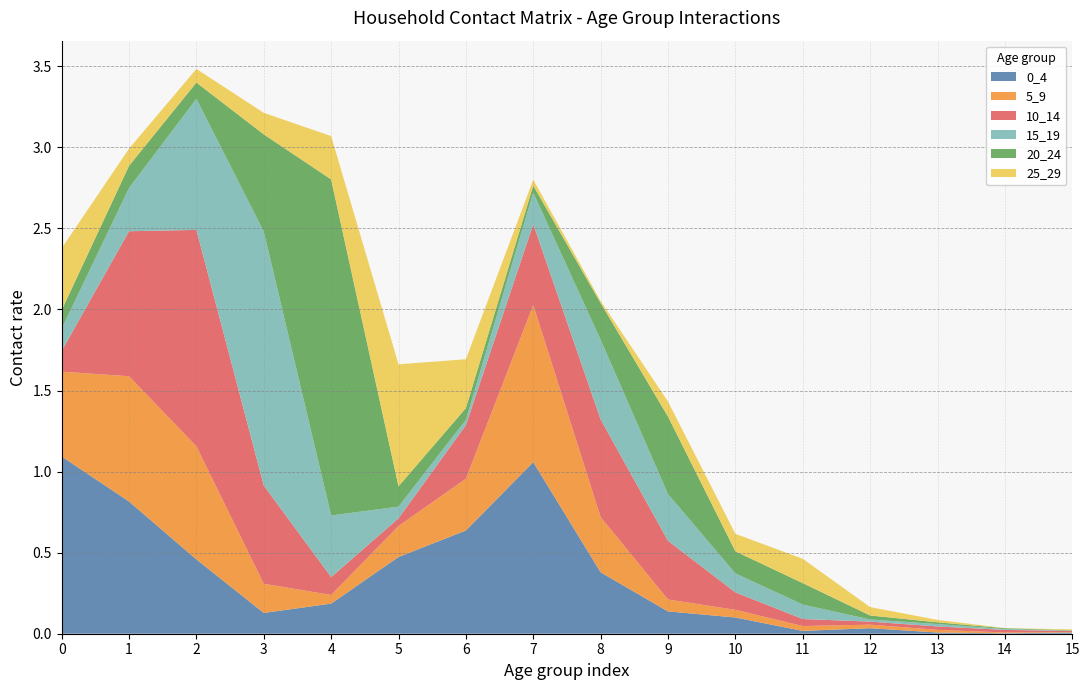

Reading right to left, extract all data points from this chart.

0_4: 15=0.0	14=0.0	13=0.0	12=0.0	11=0.0	10=0.1	9=0.1	8=0.4	7=1.1	6=0.6	5=0.5	4=0.2	3=0.1	2=0.5	1=0.8	0=1.1
5_9: 15=0.0	14=0.0	13=0.0	12=0.0	11=0.0	10=0.0	9=0.1	8=0.3	7=1.0	6=0.3	5=0.2	4=0.1	3=0.2	2=0.7	1=0.8	0=0.5
10_14: 15=0.0	14=0.0	13=0.0	12=0.0	11=0.0	10=0.1	9=0.4	8=0.6	7=0.5	6=0.3	5=0.0	4=0.1	3=0.6	2=1.3	1=0.9	0=0.1
15_19: 15=0.0	14=0.0	13=0.0	12=0.0	11=0.1	10=0.1	9=0.3	8=0.5	7=0.2	6=0.0	5=0.1	4=0.4	3=1.6	2=0.8	1=0.3	0=0.1
20_24: 15=0.0	14=0.0	13=0.0	12=0.0	11=0.1	10=0.1	9=0.5	8=0.2	7=0.0	6=0.1	5=0.1	4=2.1	3=0.6	2=0.1	1=0.1	0=0.1
25_29: 15=0.0	14=0.0	13=0.0	12=0.1	11=0.1	10=0.1	9=0.1	8=0.0	7=0.0	6=0.3	5=0.8	4=0.3	3=0.1	2=0.1	1=0.1	0=0.4